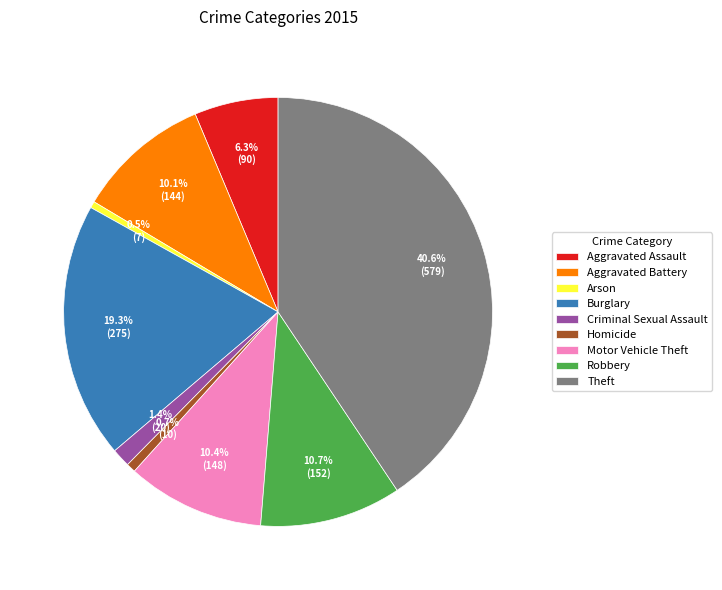

Is Aggravated Assault the majority of the pie?

No